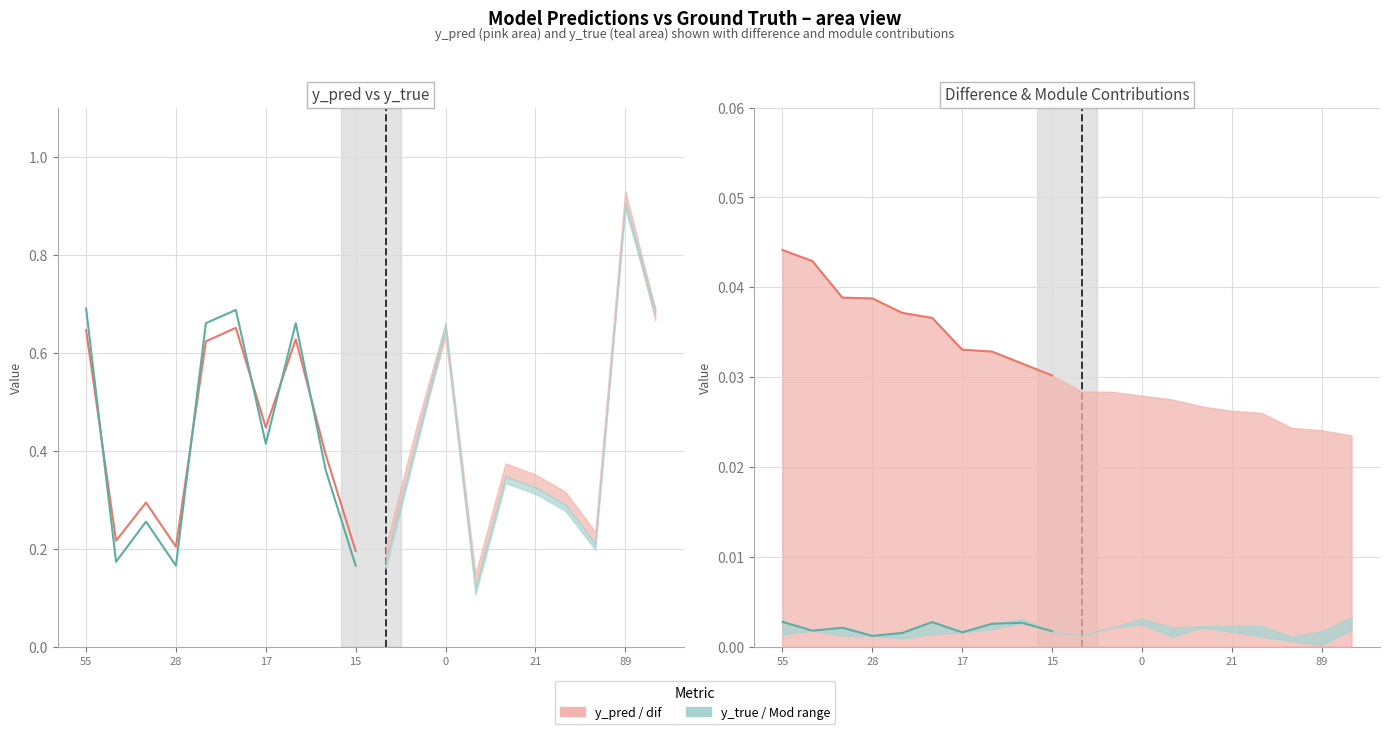

Reading left to right, transcribe all the data shown in this chart.

y_pred: 55=0.6	79=0.2	87=0.3	28=0.2	71=0.6	88=0.7	17=0.4	32=0.6	40=0.4	15=0.2	19=0.2	14=0.4	0=0.6	22=0.1	86=0.4	21=0.4	58=0.3	48=0.2	89=0.9	77=0.7
y_true: 55=0.7	79=0.2	87=0.3	28=0.2	71=0.7	88=0.7	17=0.4	32=0.7	40=0.4	15=0.2	19=0.2	14=0.4	0=0.7	22=0.1	86=0.3	21=0.3	58=0.3	48=0.2	89=0.9	77=0.7
dif: 55=0.0	79=0.0	87=0.0	28=0.0	71=0.0	88=0.0	17=0.0	32=0.0	40=0.0	15=0.0	19=0.0	14=0.0	0=0.0	22=0.0	86=0.0	21=0.0	58=0.0	48=0.0	89=0.0	77=0.0
Mod 3: 55=0.0	79=0.0	87=0.0	28=0.0	71=0.0	88=0.0	17=0.0	32=0.0	40=0.0	15=0.0	19=0.0	14=0.0	0=0.0	22=0.0	86=0.0	21=0.0	58=0.0	48=0.0	89=0.0	77=0.0
Mod 5: 55=0.0	79=0.0	87=0.0	28=0.0	71=0.0	88=0.0	17=0.0	32=0.0	40=0.0	15=0.0	19=0.0	14=0.0	0=0.0	22=0.0	86=0.0	21=0.0	58=0.0	48=0.0	89=0.0	77=0.0
Mod 8: 55=0.0	79=0.0	87=0.0	28=0.0	71=0.0	88=0.0	17=0.0	32=0.0	40=0.0	15=0.0	19=0.0	14=0.0	0=0.0	22=0.0	86=0.0	21=0.0	58=0.0	48=0.0	89=0.0	77=0.0